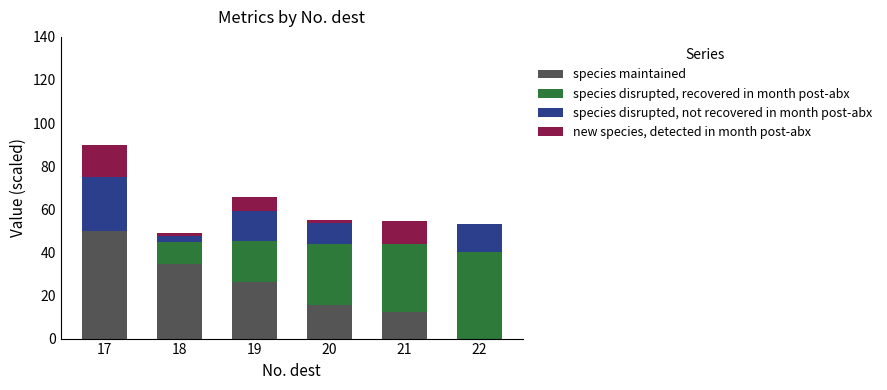

How many series are shown in this chart?

4